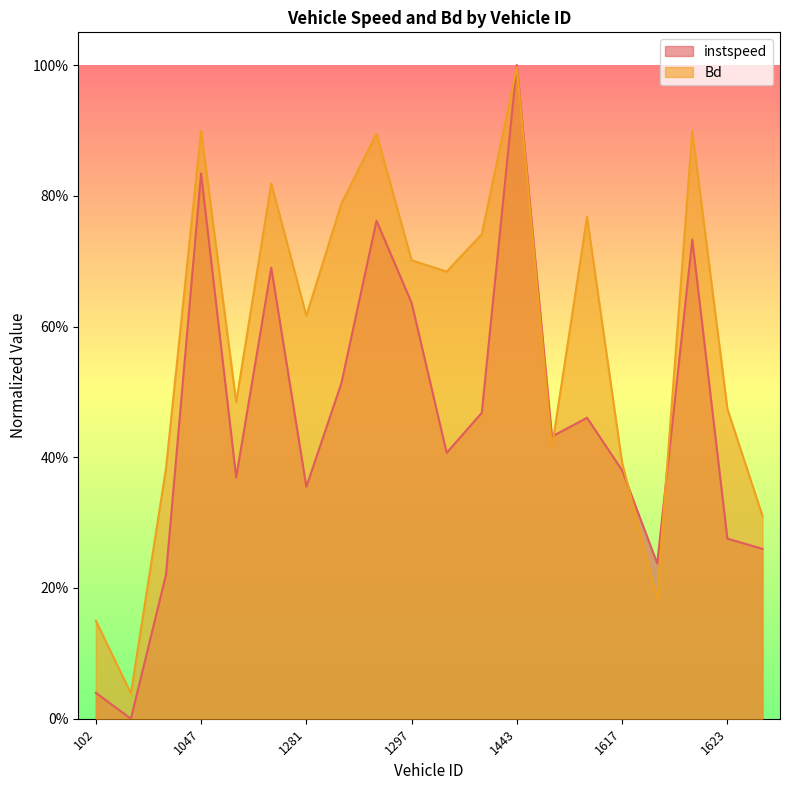

What is the difference between the maximum and minimum values in the Bd series?

1.0